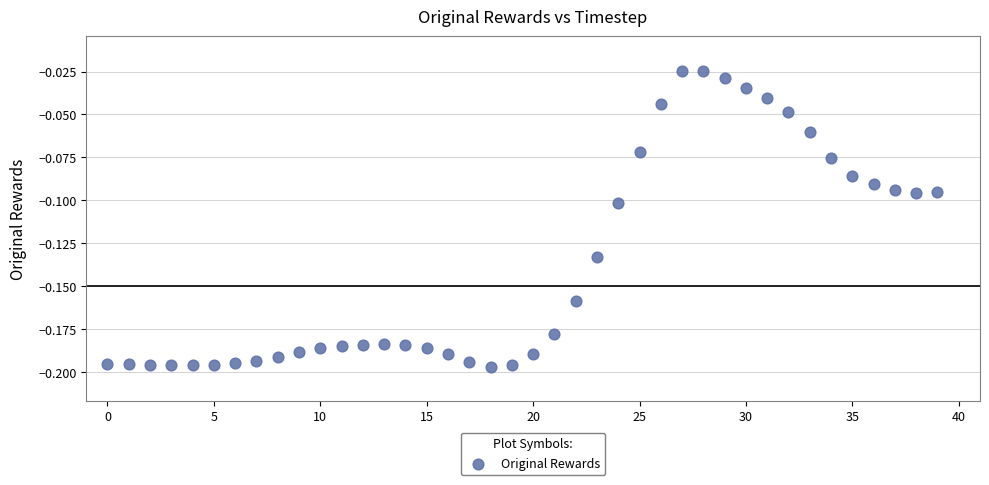

How many points are shown in the scatter plot?

40